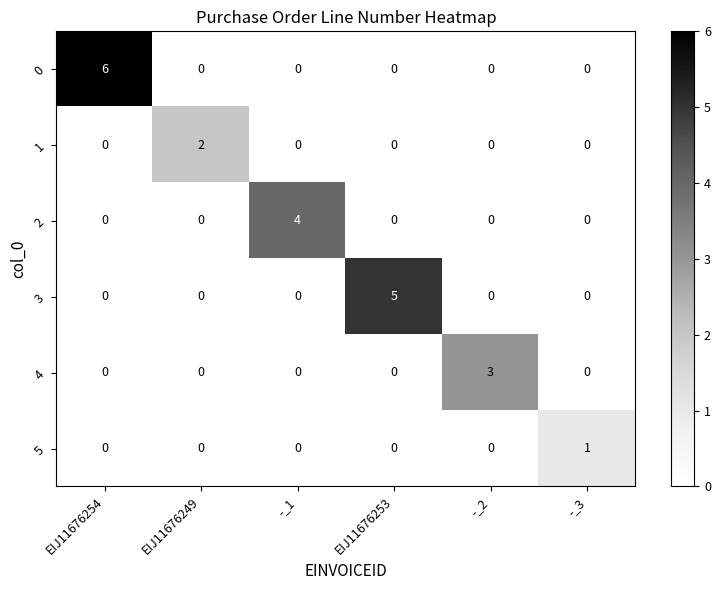

Rank the series by their average value, from lowest to highest.

5, 1, 4, 2, 3, 0